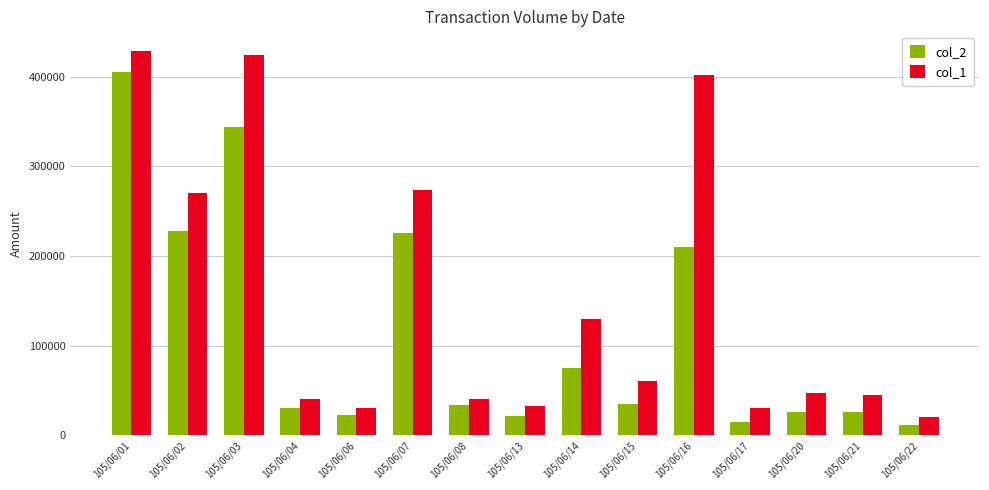

What is the highest value of the col_2 series?

405630